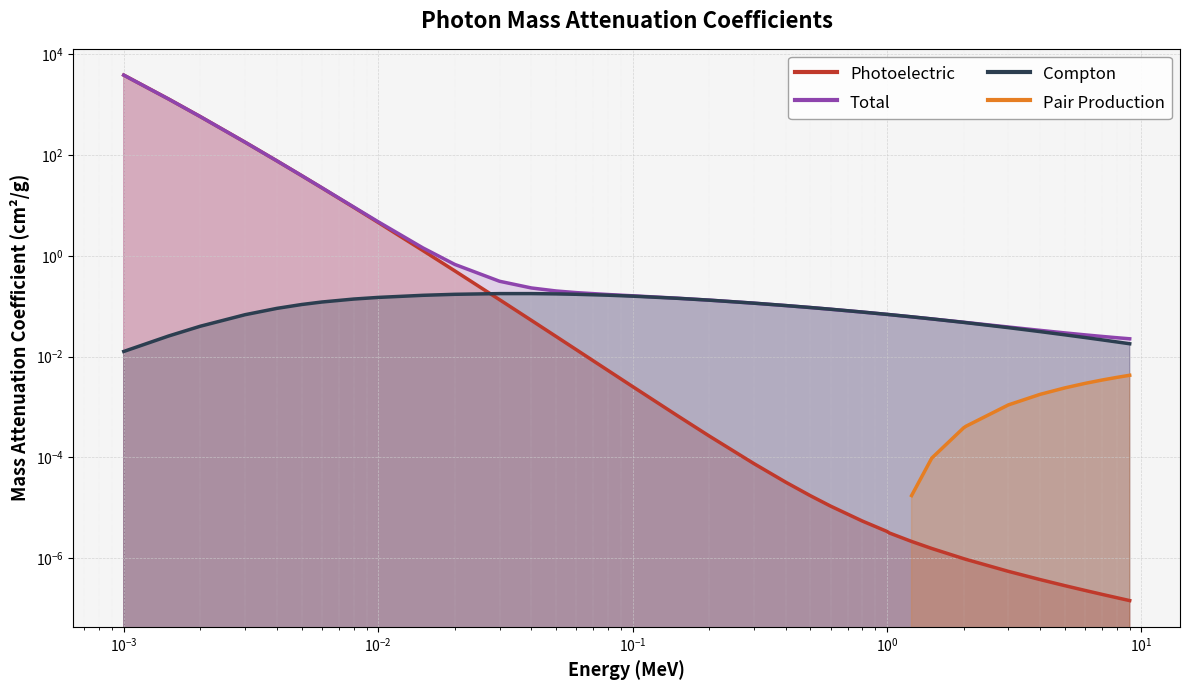

The Total series shows 0.1 at 14. True or false?

False